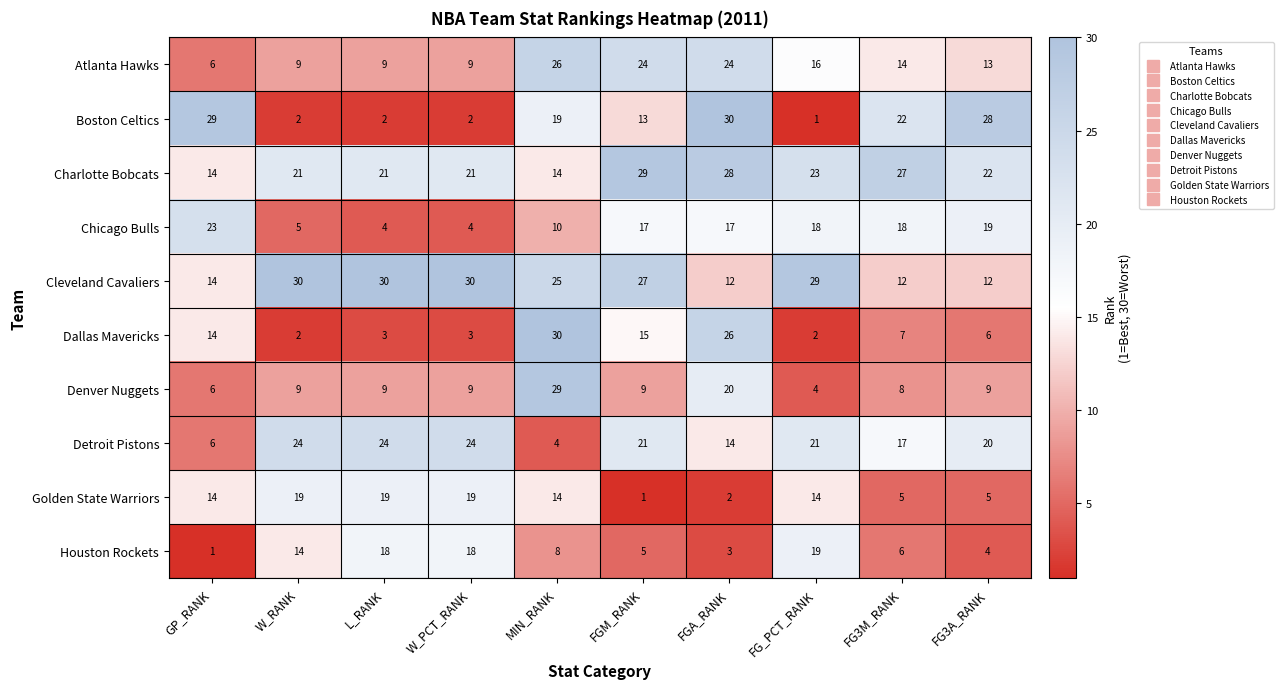

What is the difference between the maximum and minimum values in the Boston Celtics series?

29